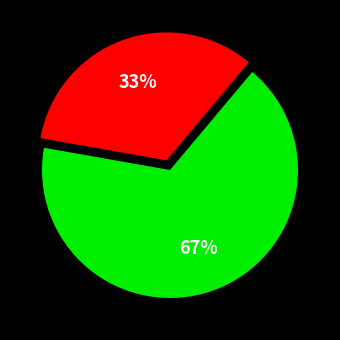

To the nearest percent, what is the average slice percentage?

50%